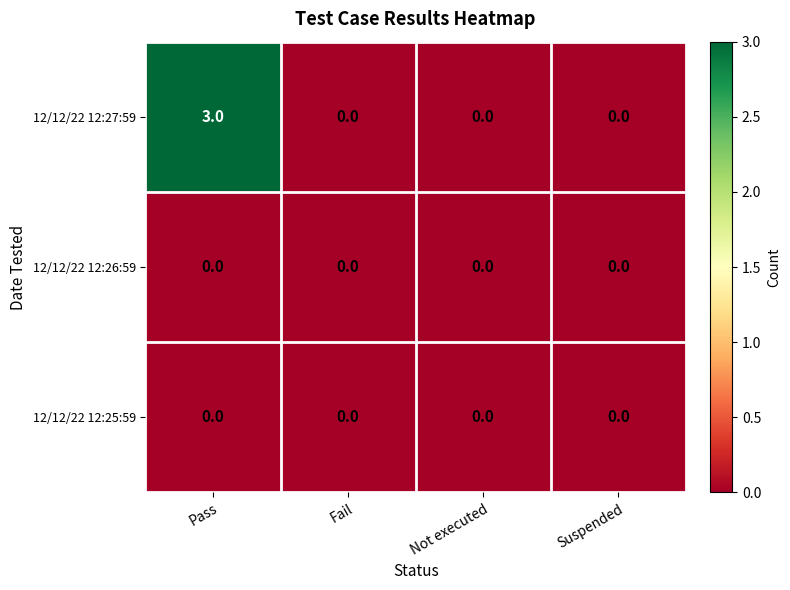

Which category has the highest value in the 12/12/22 12:27:59 series?

Pass